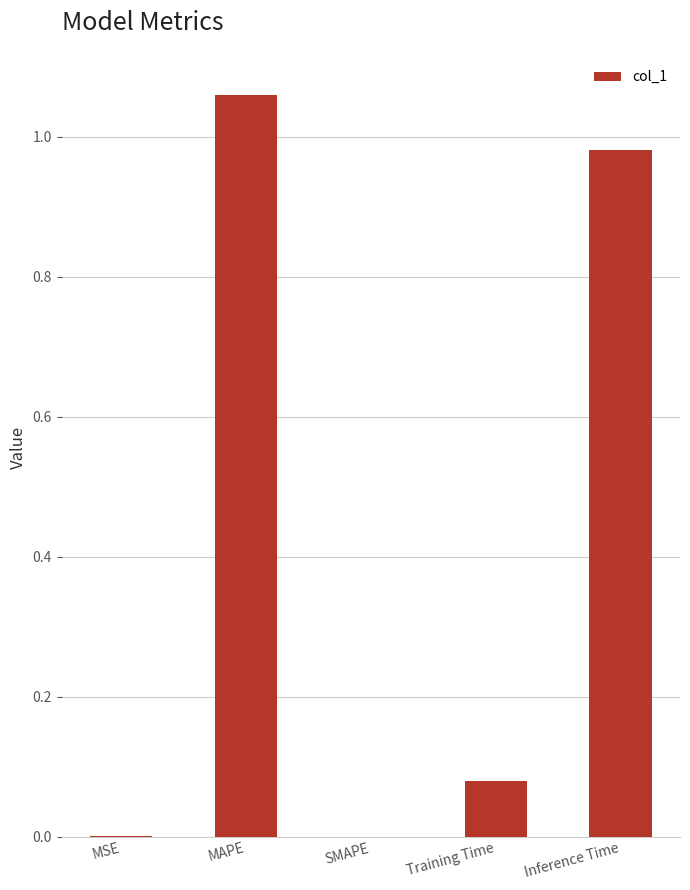

What is the change in value from SMAPE to Training Time?

+0.1